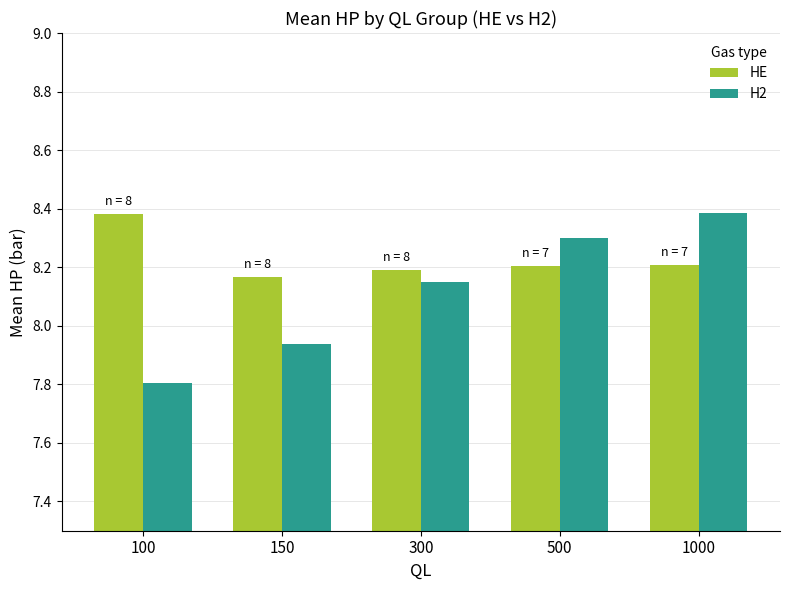

At which category is the sum across all series the highest?

1000